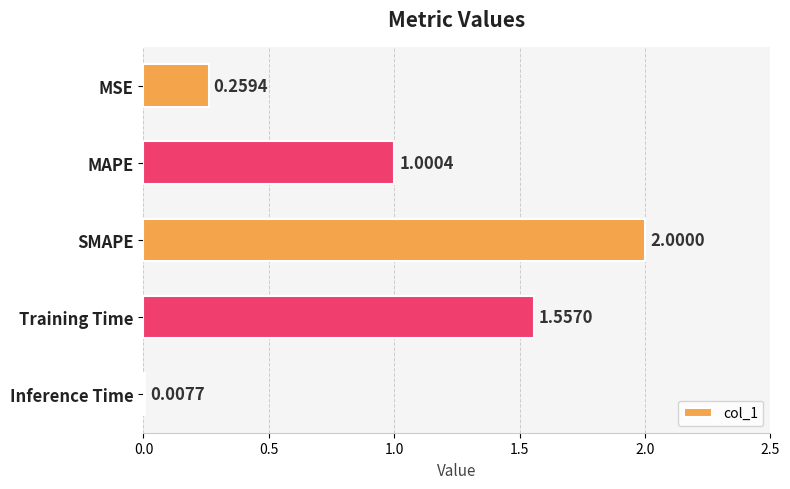

What is the sum of all values?

4.8